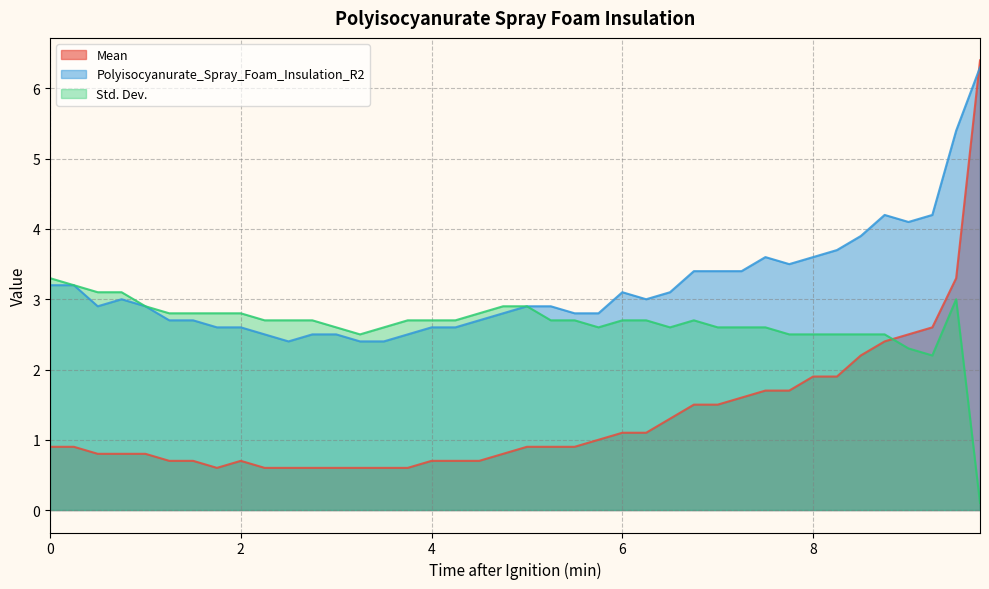

Count the number of data series in this chart.

3